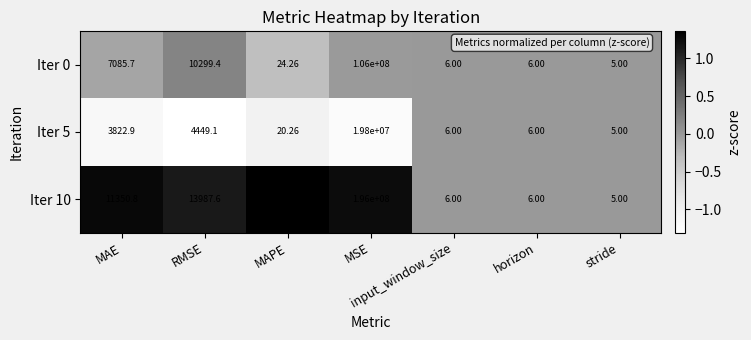

At which category is the sum across all series the highest?

MSE